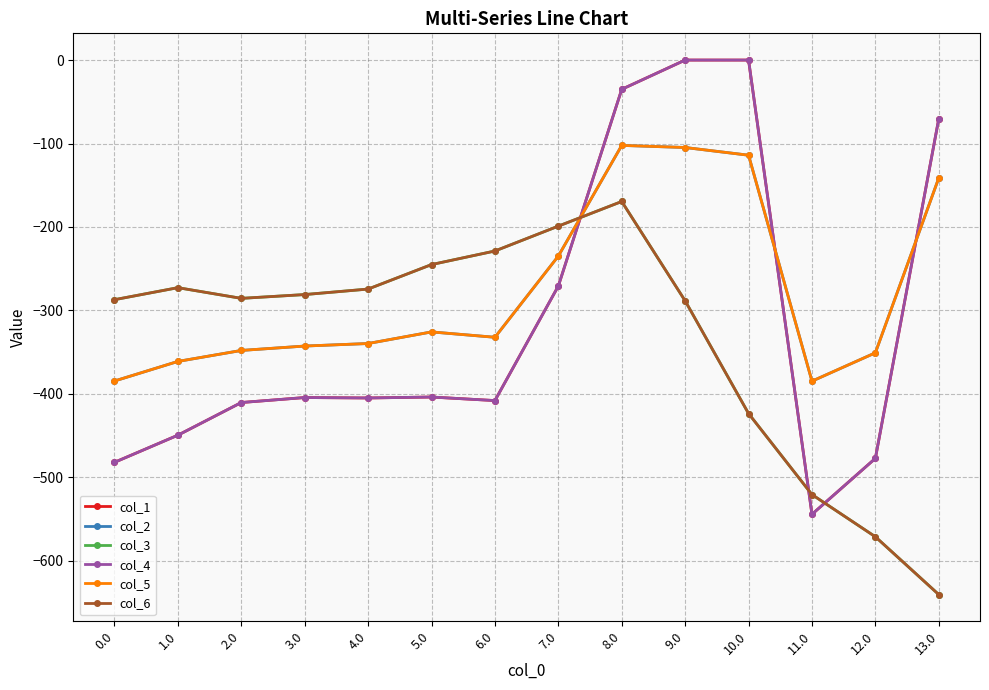

Which category has the lowest value in the col_4 series?

11.0